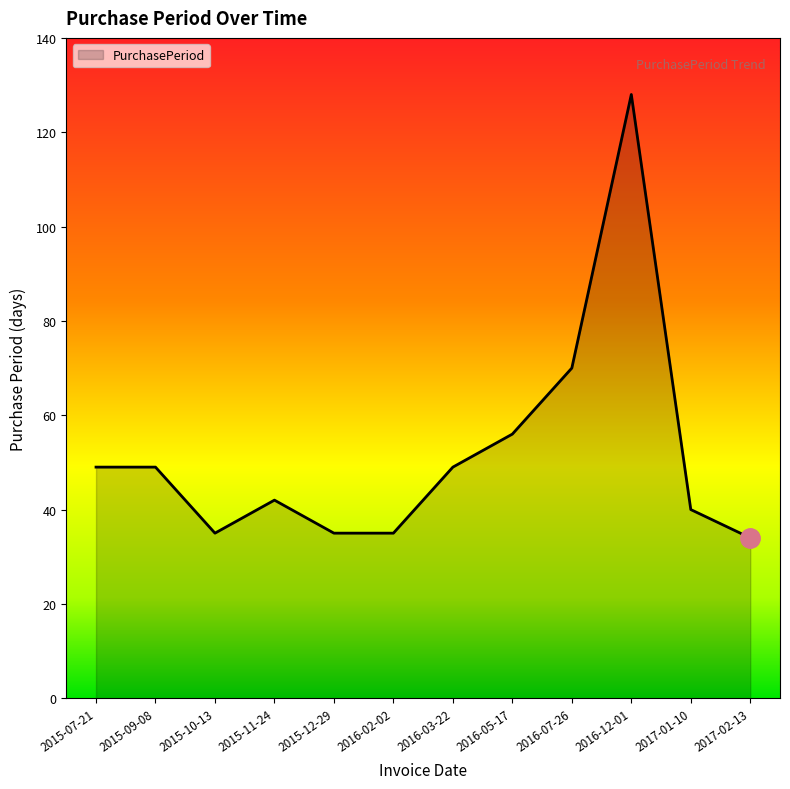

Between 2015-12-29 and 2015-07-21, which is larger?

2015-07-21